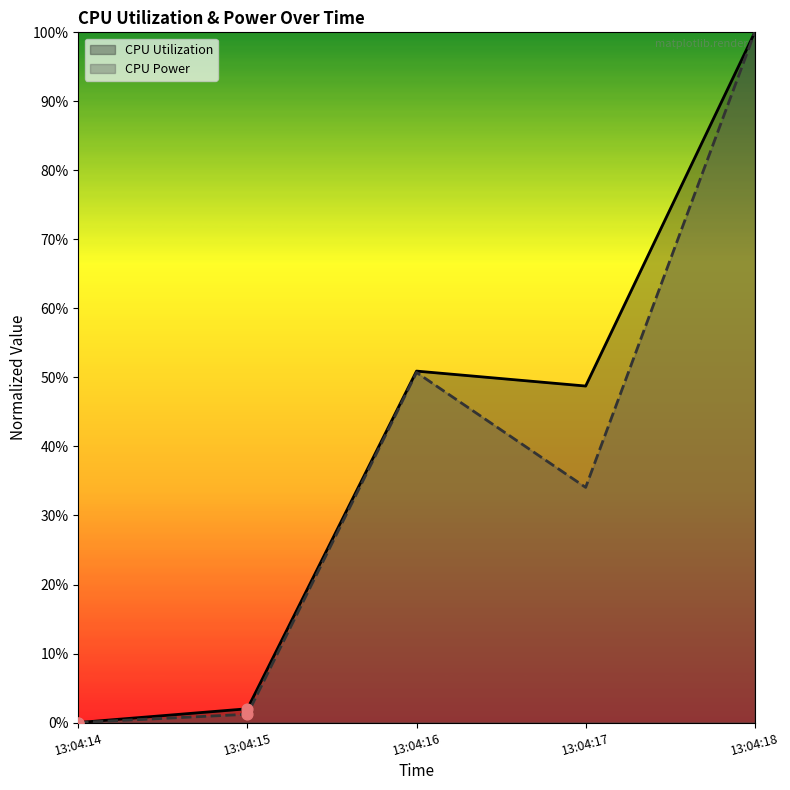

At how many categories does at least one series exceed 0?

4